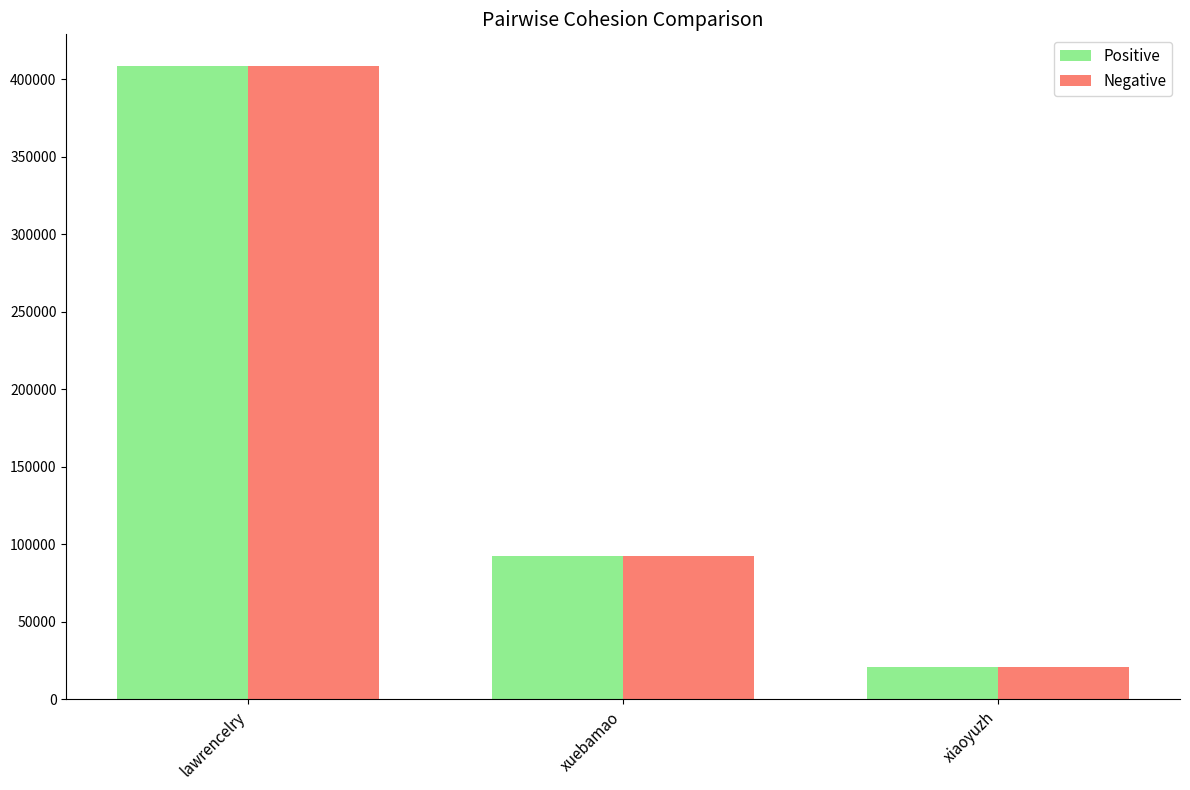

List the labels in order of Positive value, largest first.

lawrencelry, xuebamao, xiaoyuzh